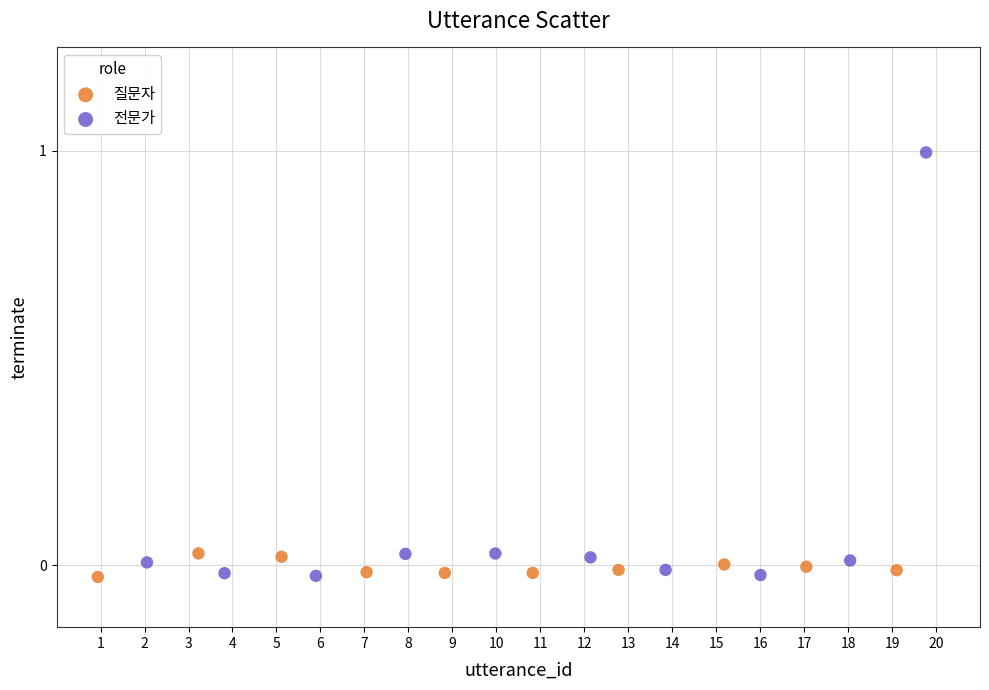

Which series contains the highest Y value?

전문가